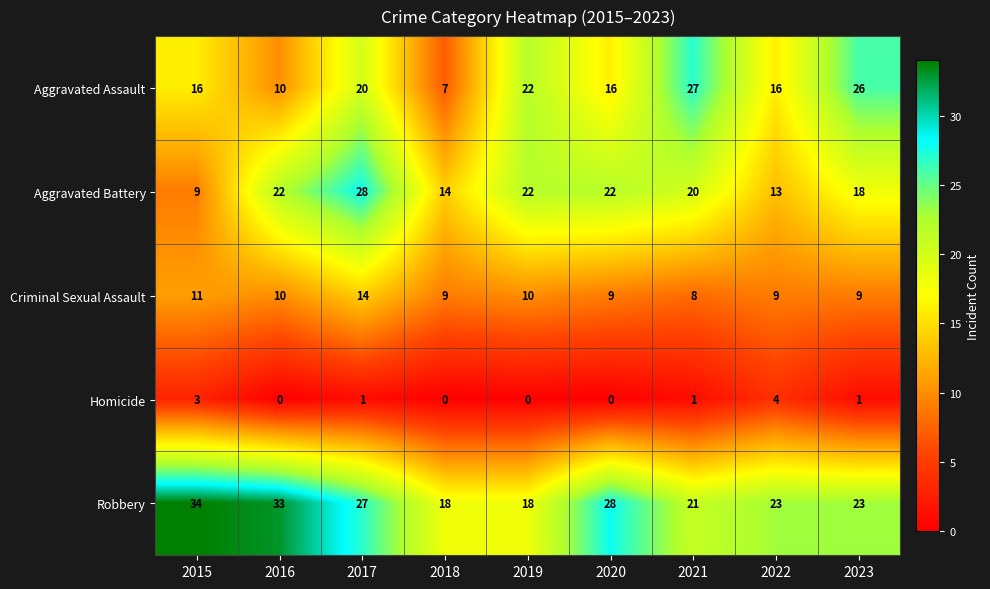

What is the spread (max minus min) of values at 2018?

18